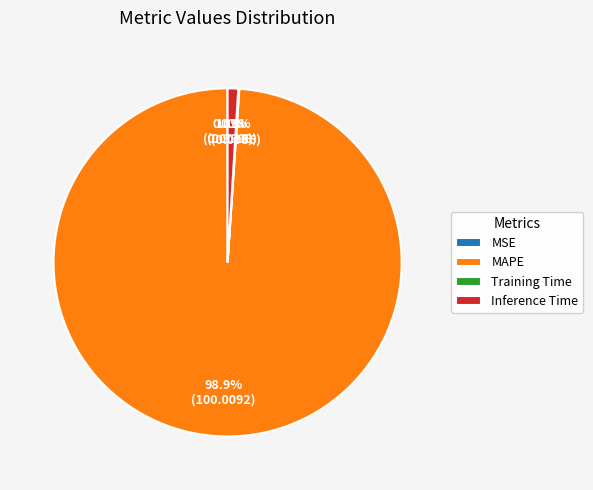

What percentage is the MAPE slice, to the nearest percent?

99%